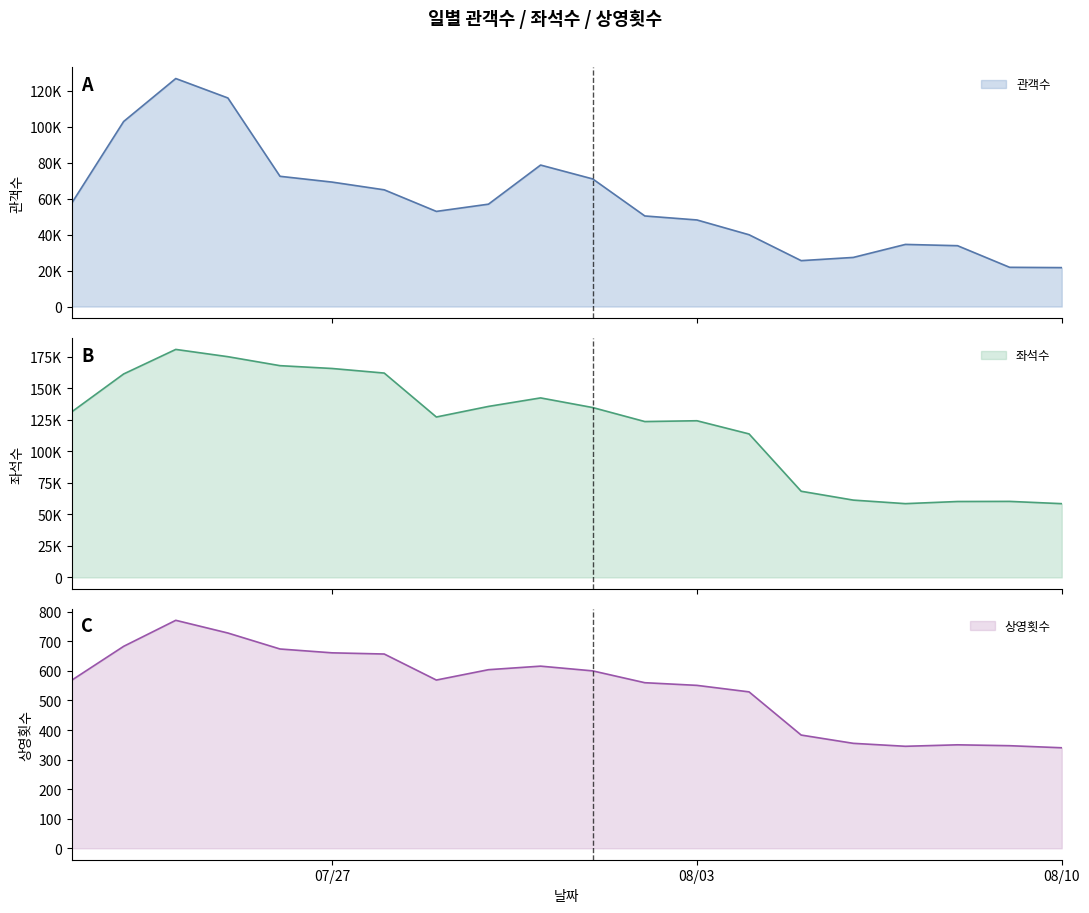

Is it true that 상영횟수 equals 865 at 07/27?

False